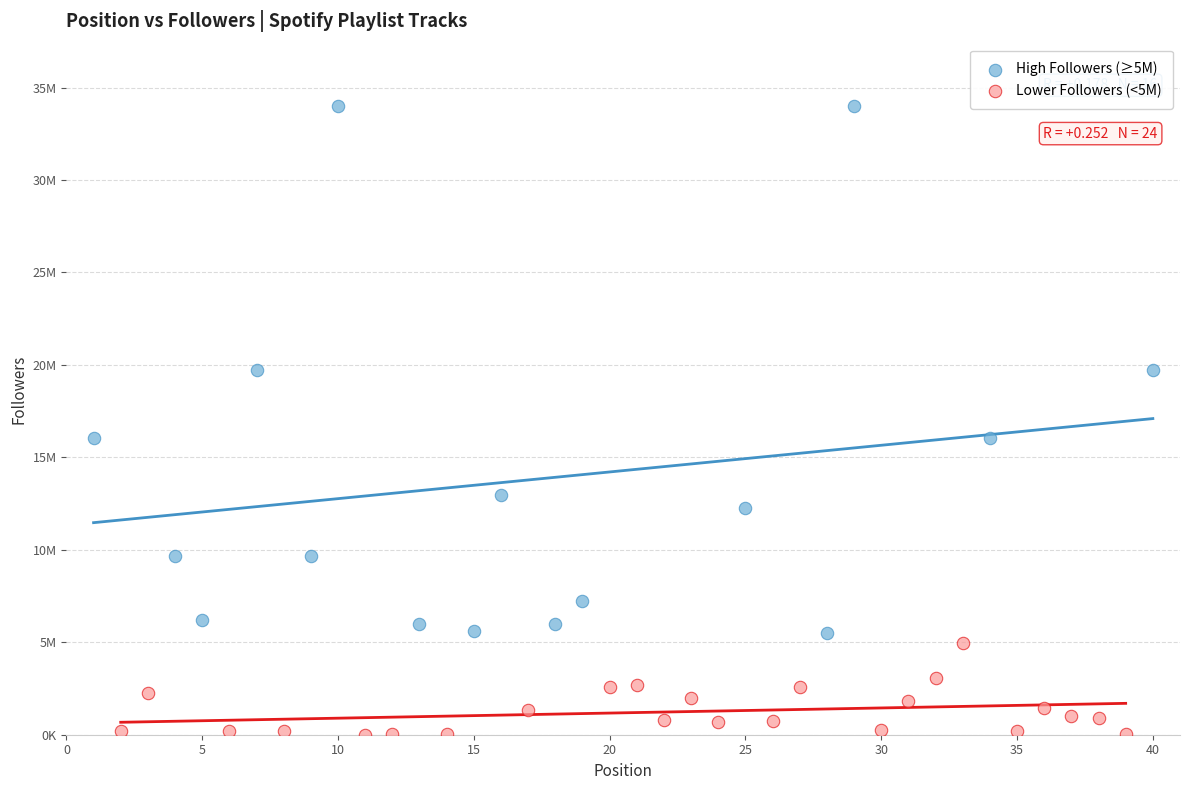

What are all the series names shown in the legend?

High Followers (≥5M), Lower Followers (<5M)